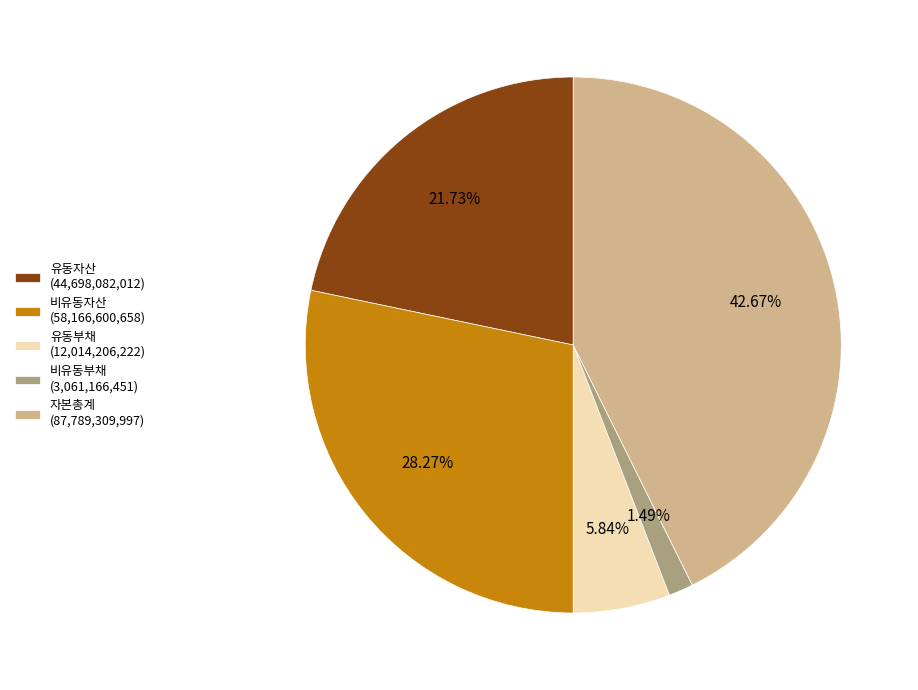

How many slices are in this pie chart?

5